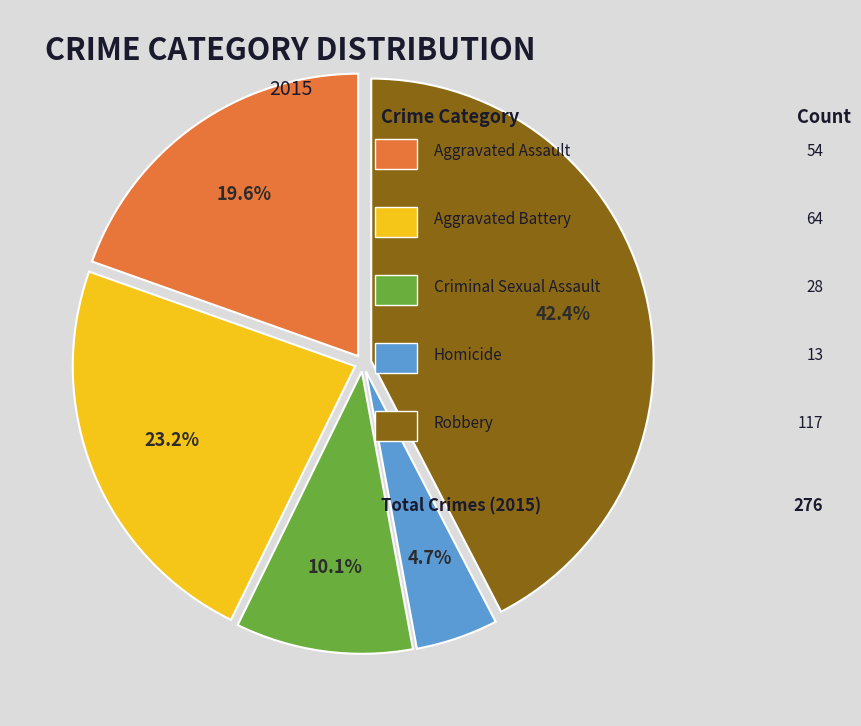

Does any single category account for the majority?

No